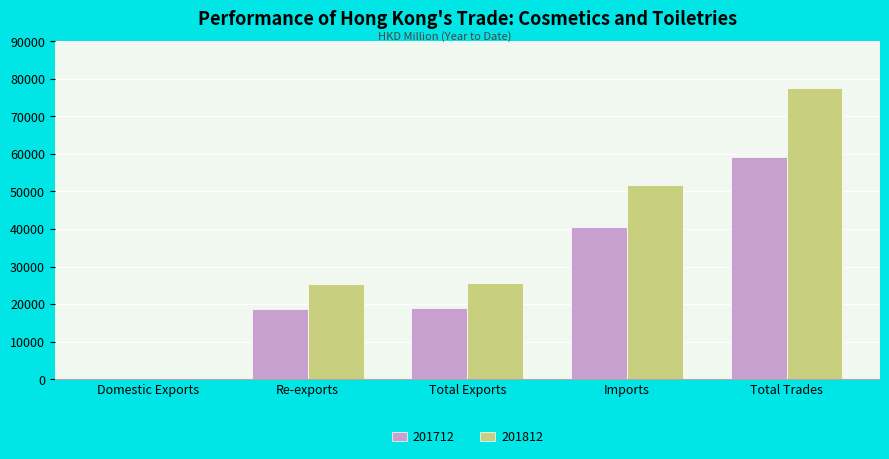

What is the total value across all series at Imports?

92268.5